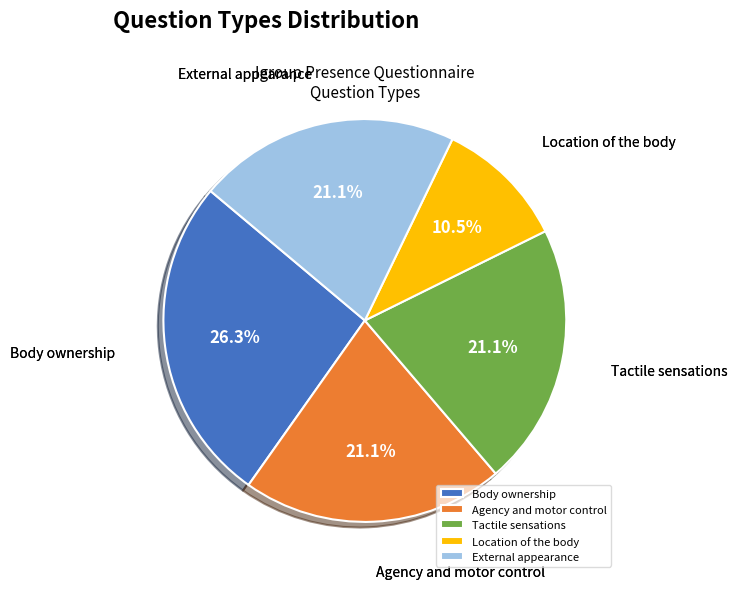

To the nearest percent, what is the difference between the External appearance and Body ownership slice percentages?

5%